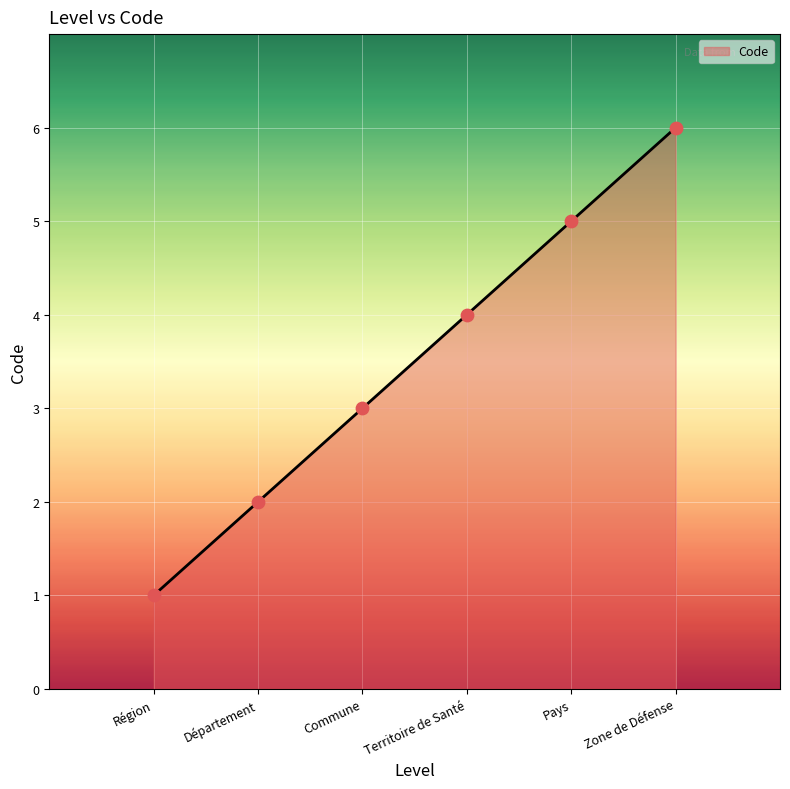

What is the change in value from Département to Pays?

+3